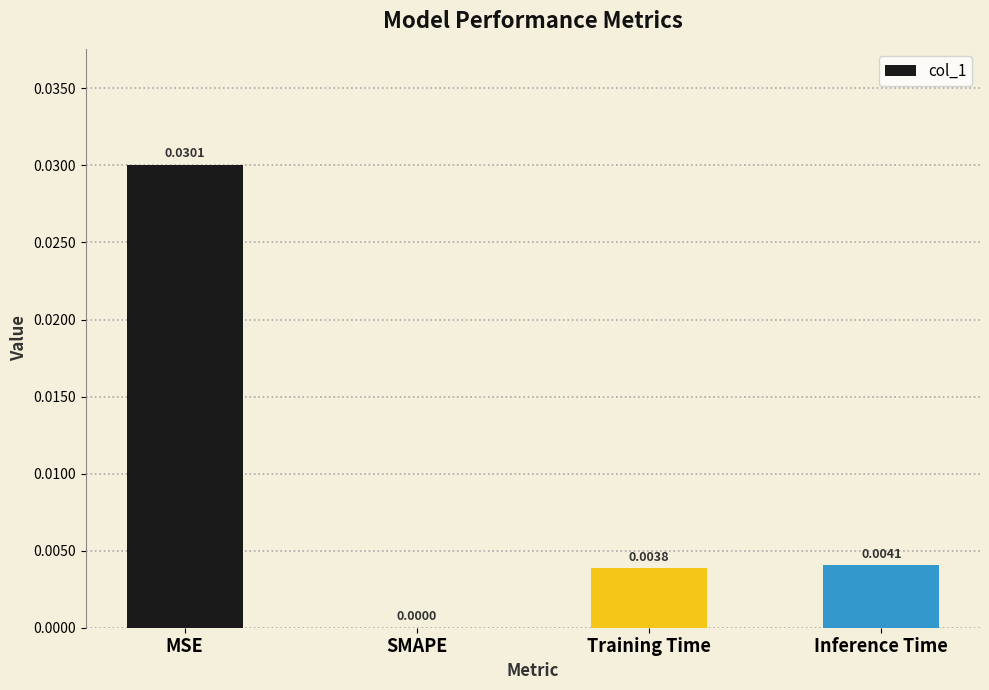

At which label is the value closest to 0?

SMAPE